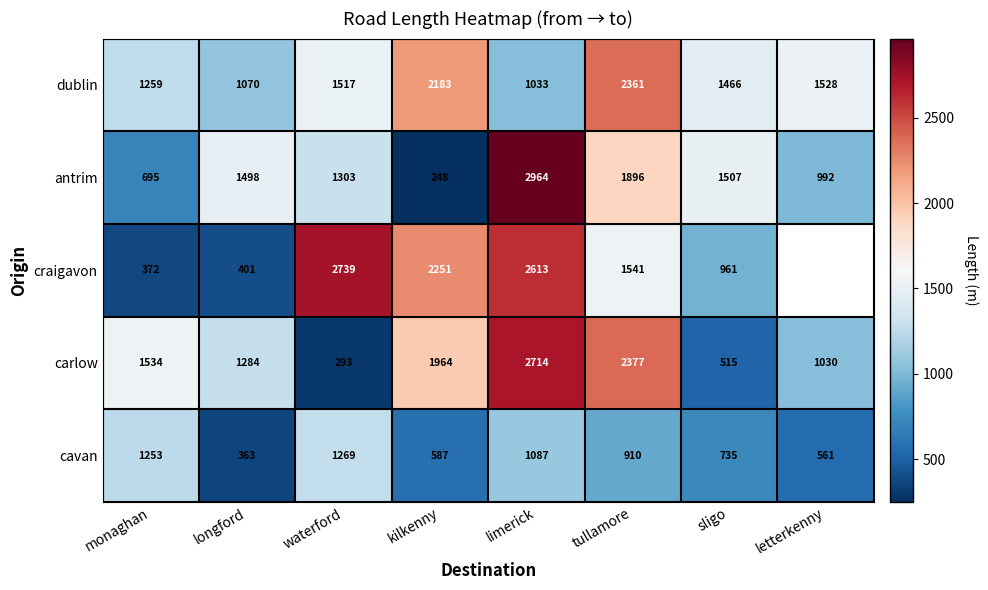

Is the value of cavan at sligo greater than the value of carlow at monaghan?

No